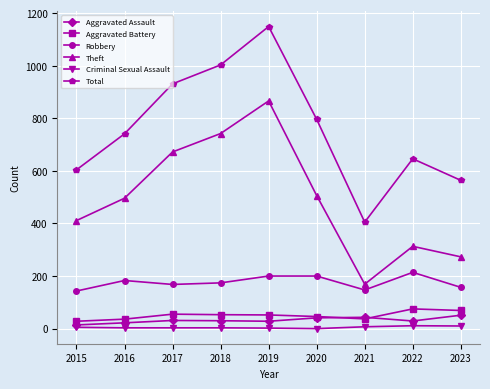

What is the difference between the highest and lowest values at 2020?

796